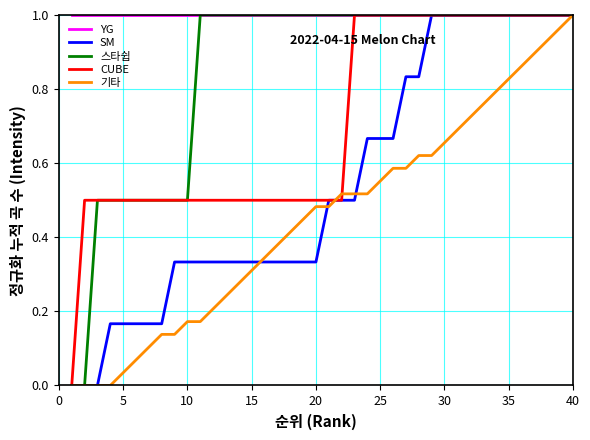

At how many categories does at least one series exceed 0?

40